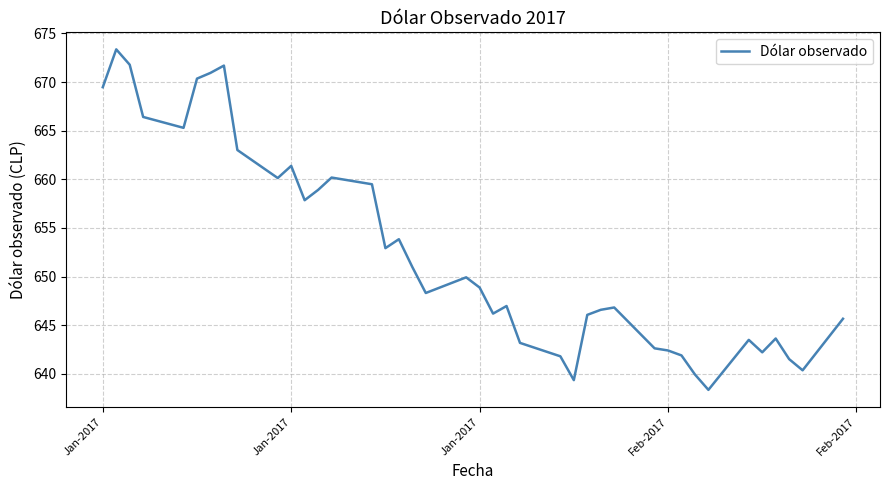

What is the maximum value shown in the chart?

673.4